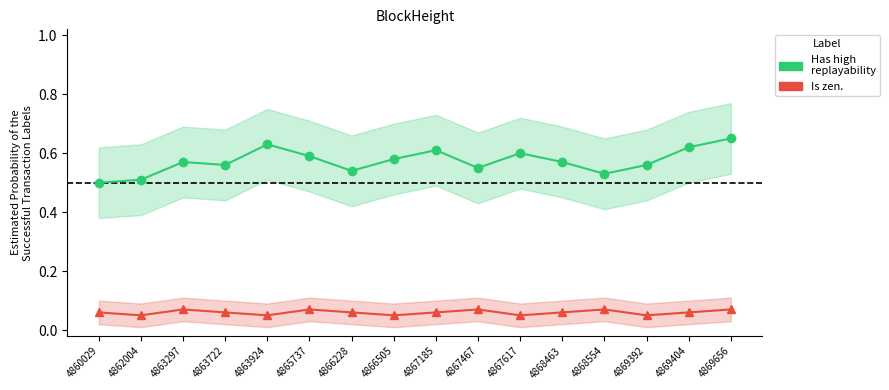

Reading right to left, extract all data points from this chart.

Has high replayability: 0.7	0.6	0.6	0.5	0.6	0.6	0.6	0.6	0.6	0.5	0.6	0.6	0.6	0.6	0.5	0.5
Is zen: 0.1	0.1	0.1	0.1	0.1	0.1	0.1	0.1	0.1	0.1	0.1	0.1	0.1	0.1	0.1	0.1